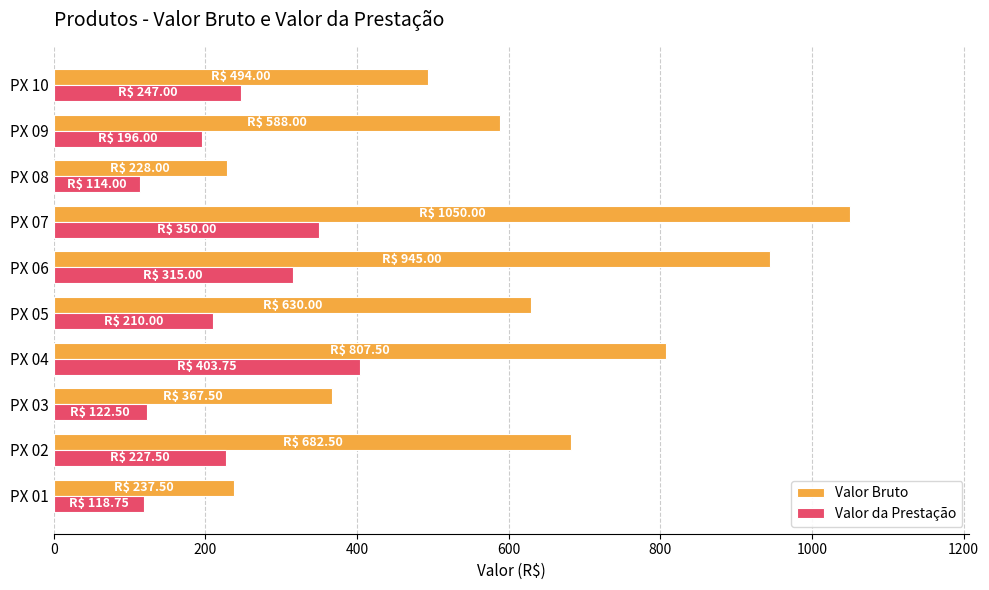

How many distinct data groups are displayed?

2